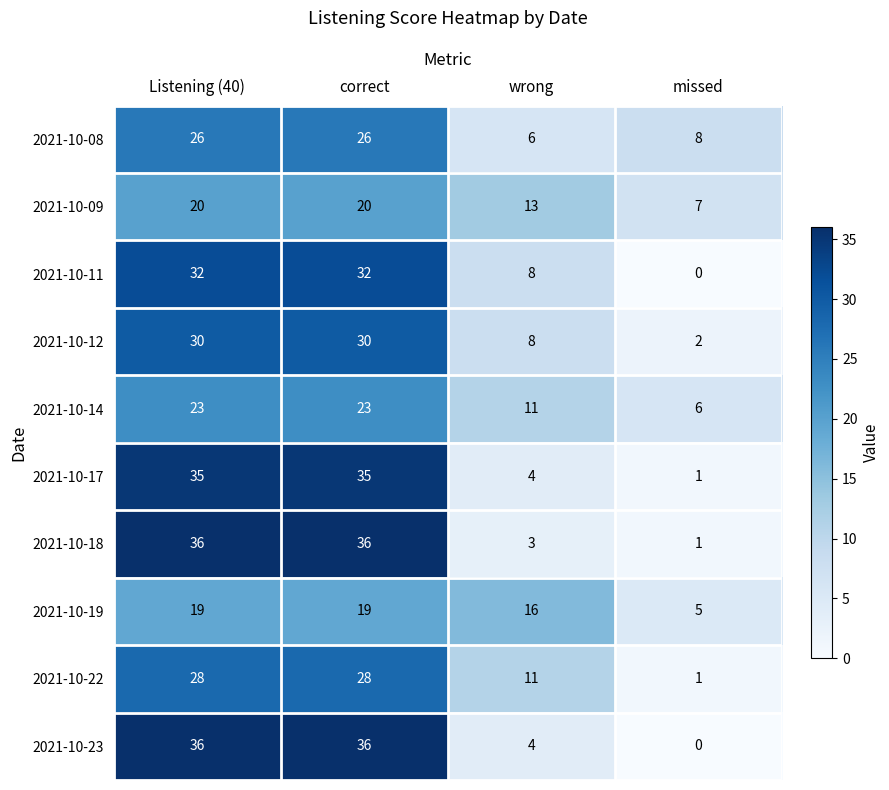

What is the sum of the 2021-10-23 values at Listening (40) and wrong?

40